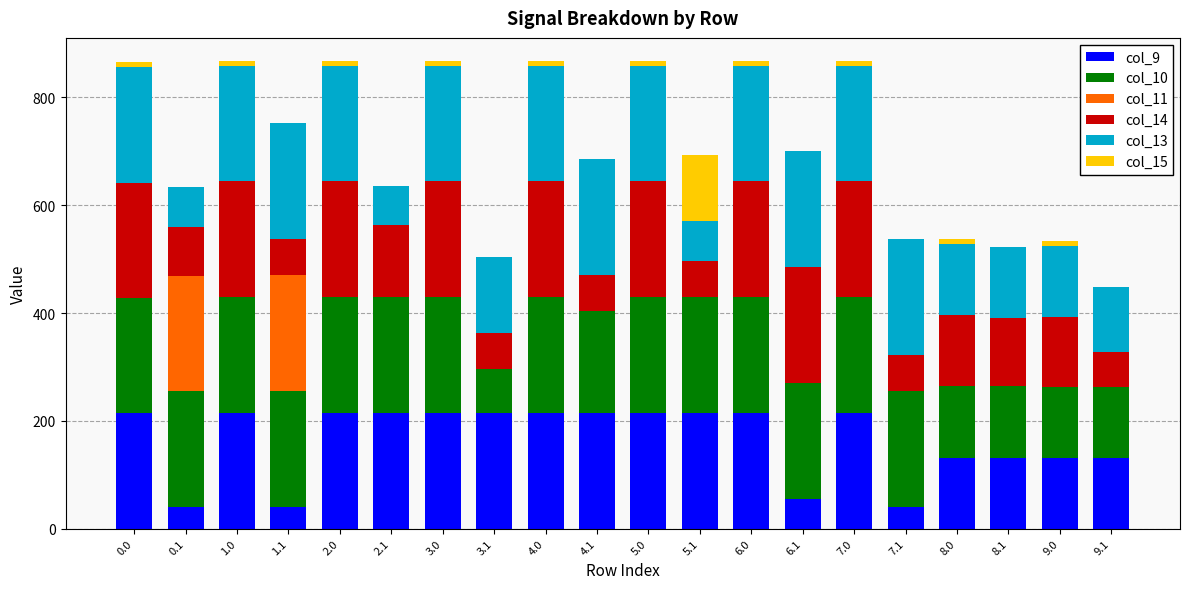

Are the bars horizontal?

No